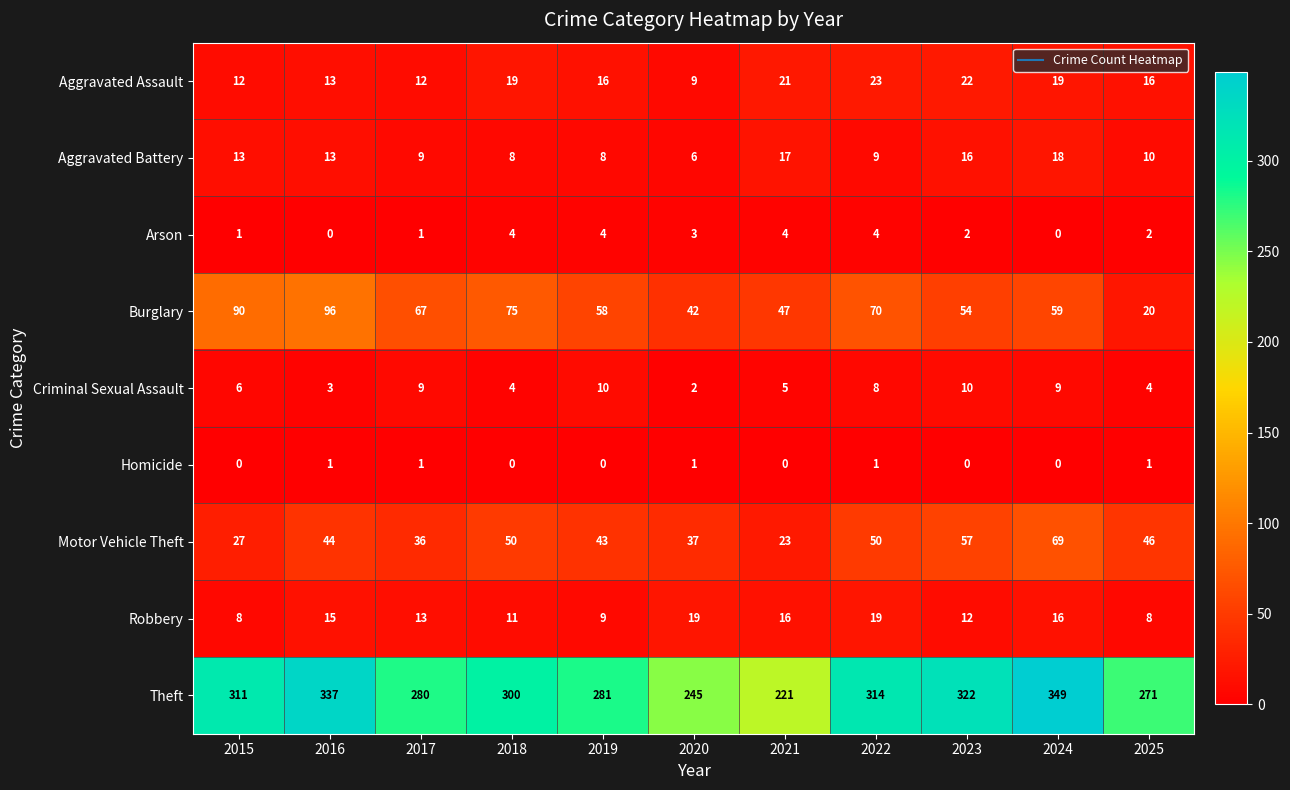

Count the number of data series in this chart.

9